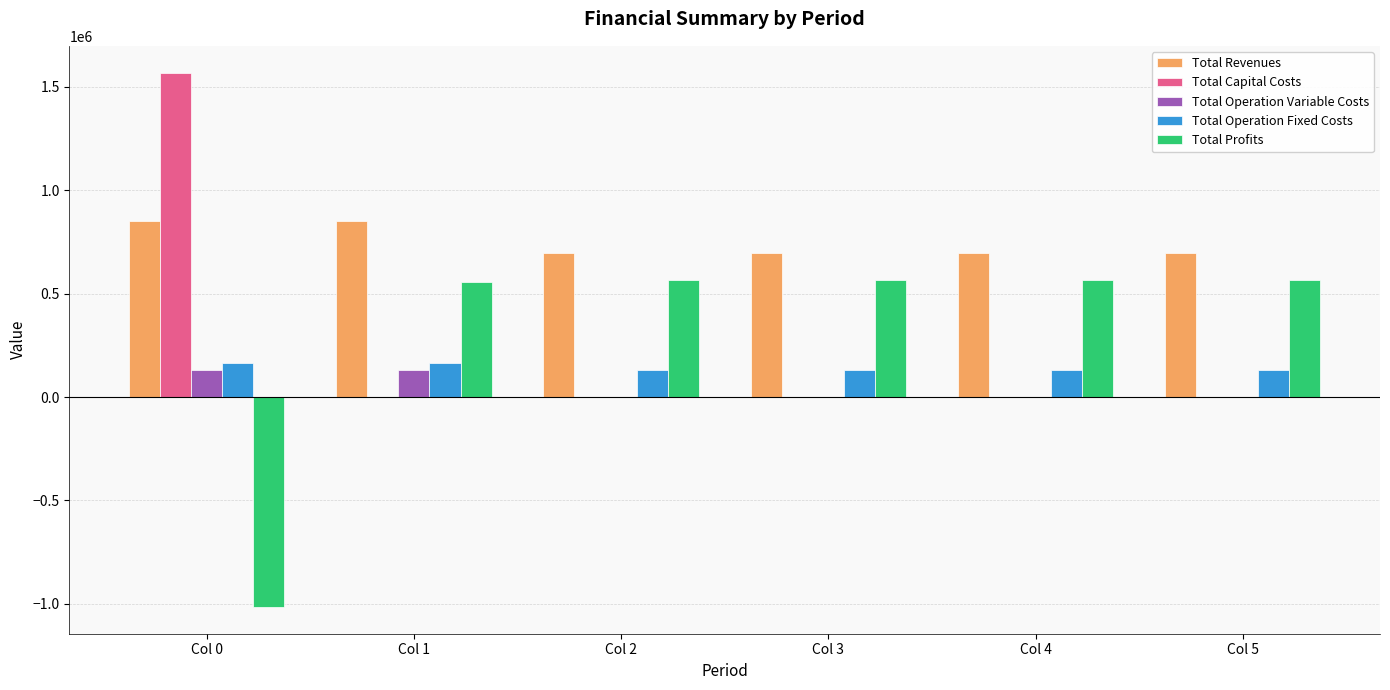

Is it true that Total Profits equals 564945.9 at Col 5?

True